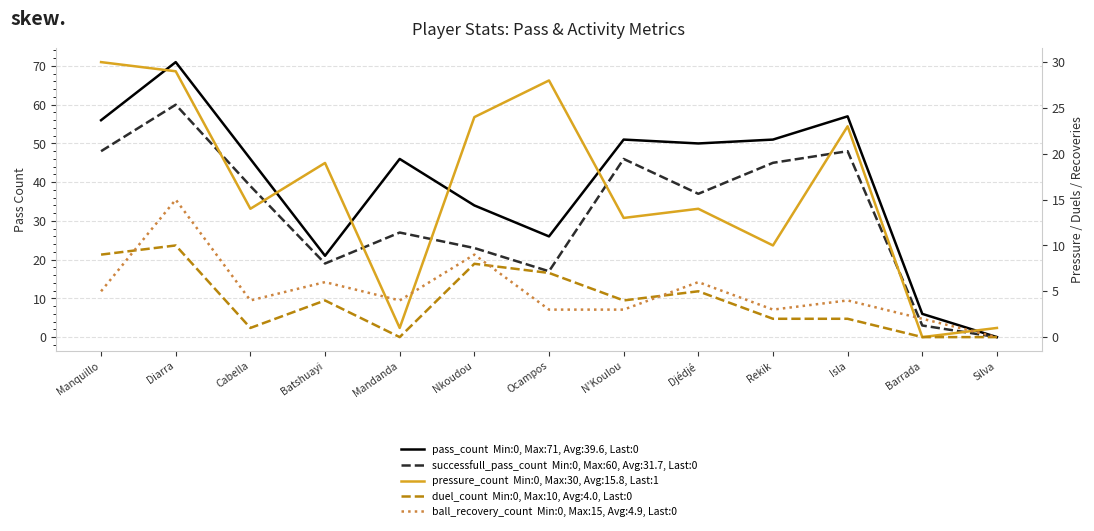

Which category has the highest value in the pressure_count series?

Manquillo